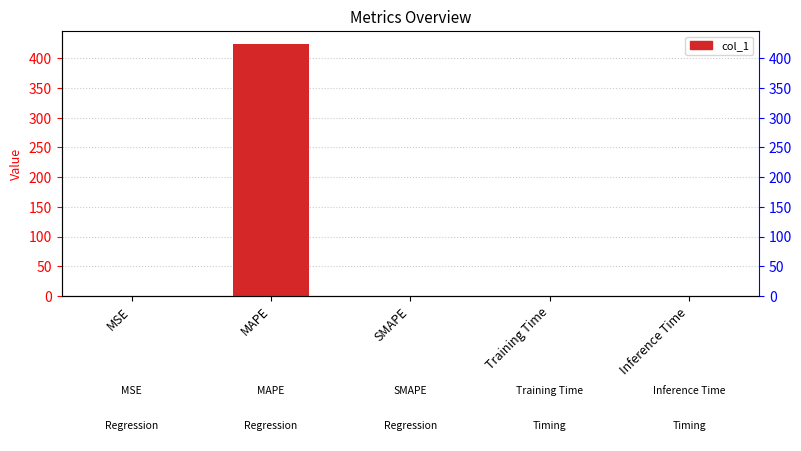

What is the difference between the maximum and second lowest values?

424.8